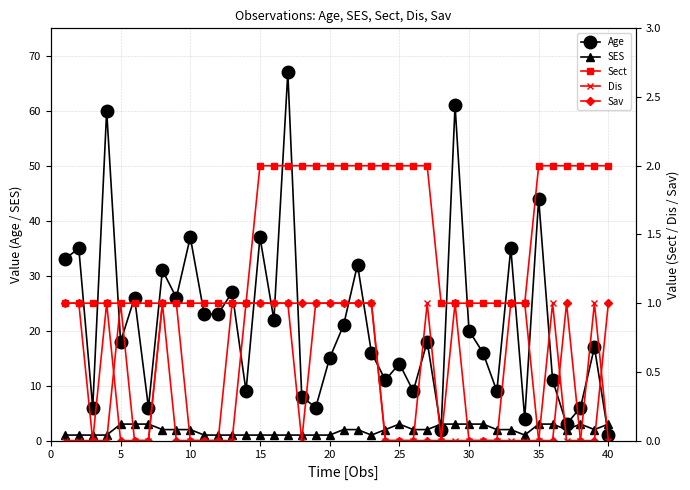

What is the highest value of the SES series?

3